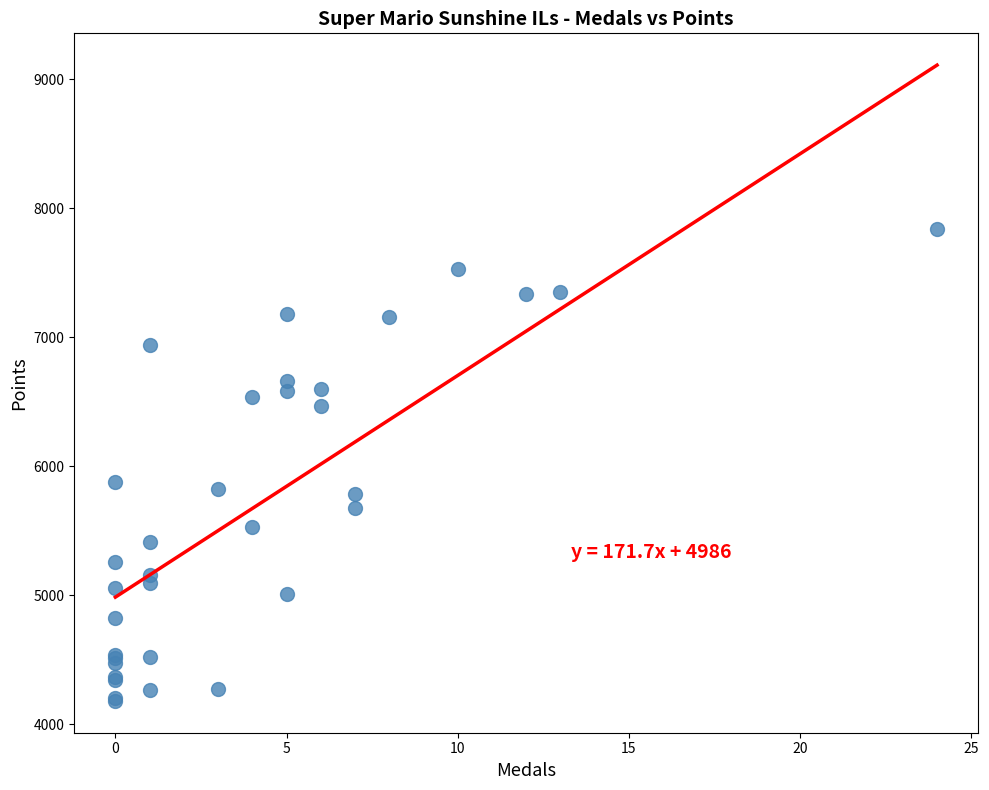

What Y value in the scatter plot is closest to 6010?

5879